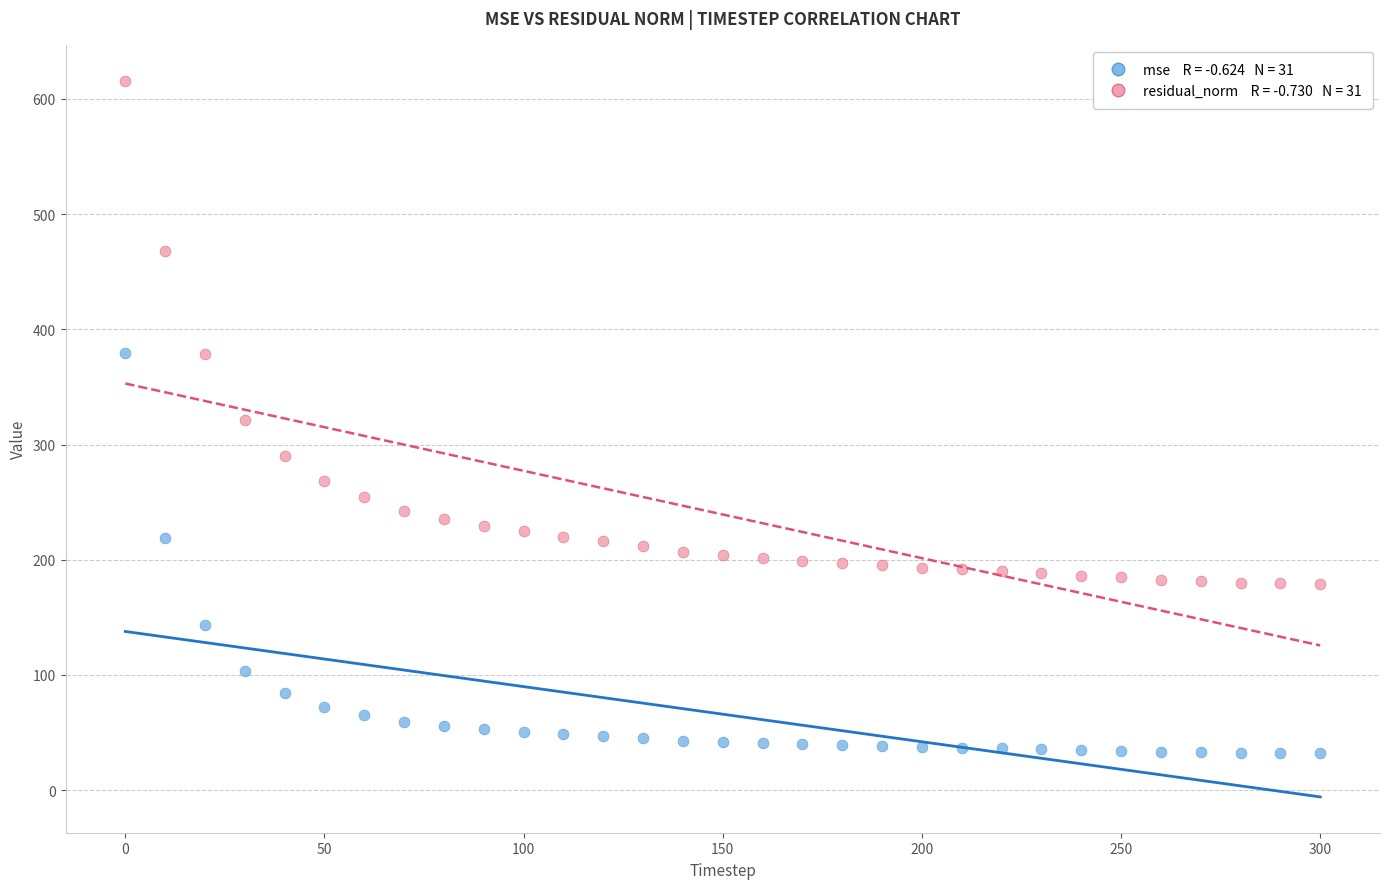

Across all data points, what is the range of Y values (max minus min)?

584.0